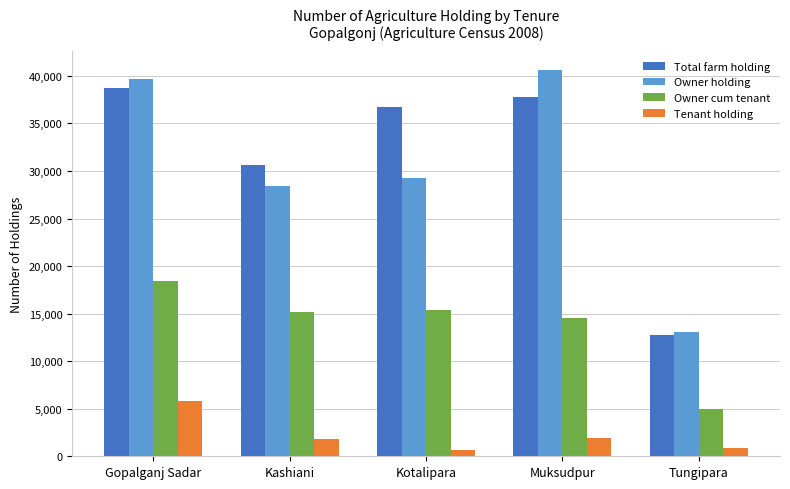

How many groups of bars are there?

5